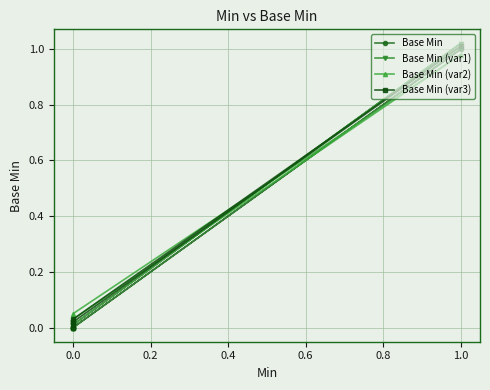

How many lines are shown in the chart?

4